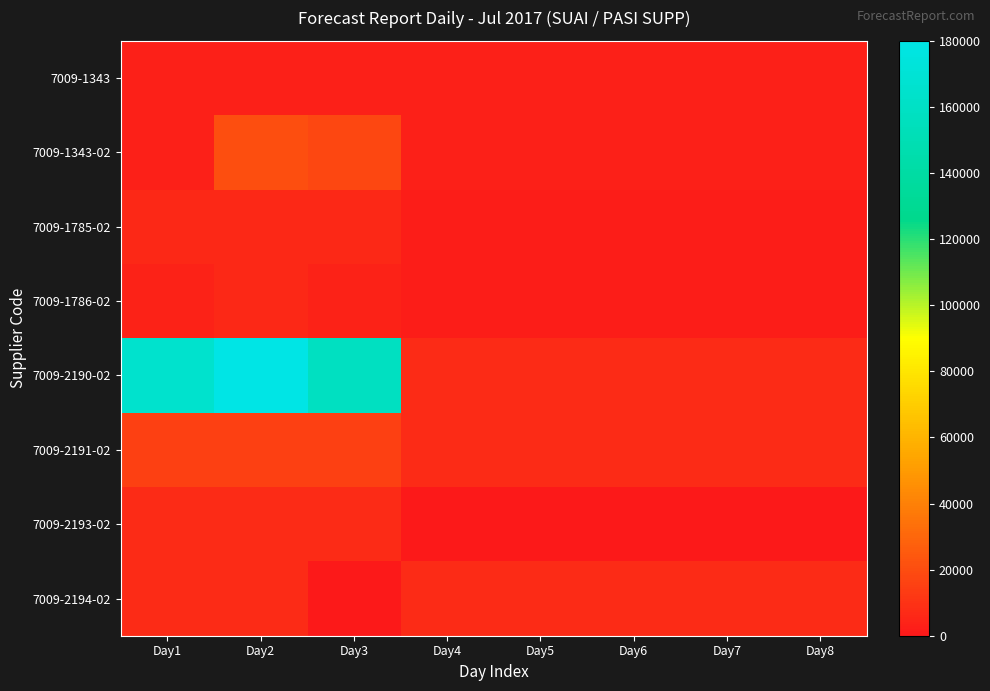

Which label corresponds to the largest value in the chart?

Day2